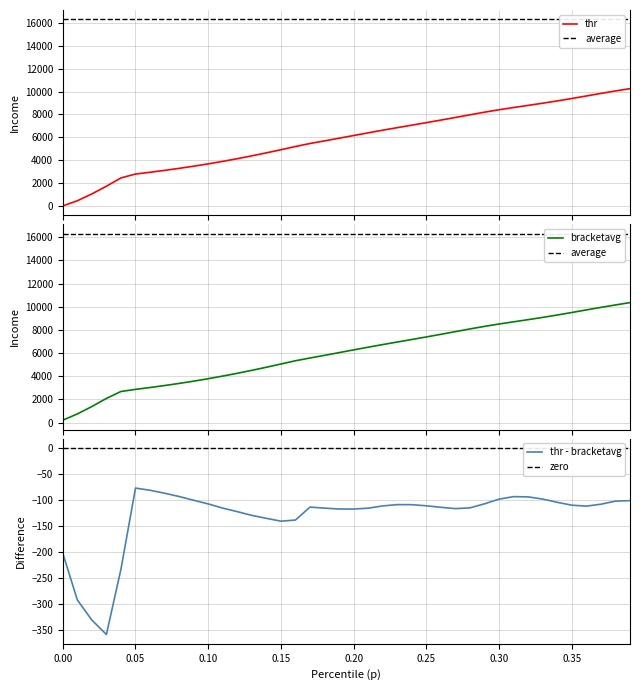

What is the highest value of the thr series?

10259.7